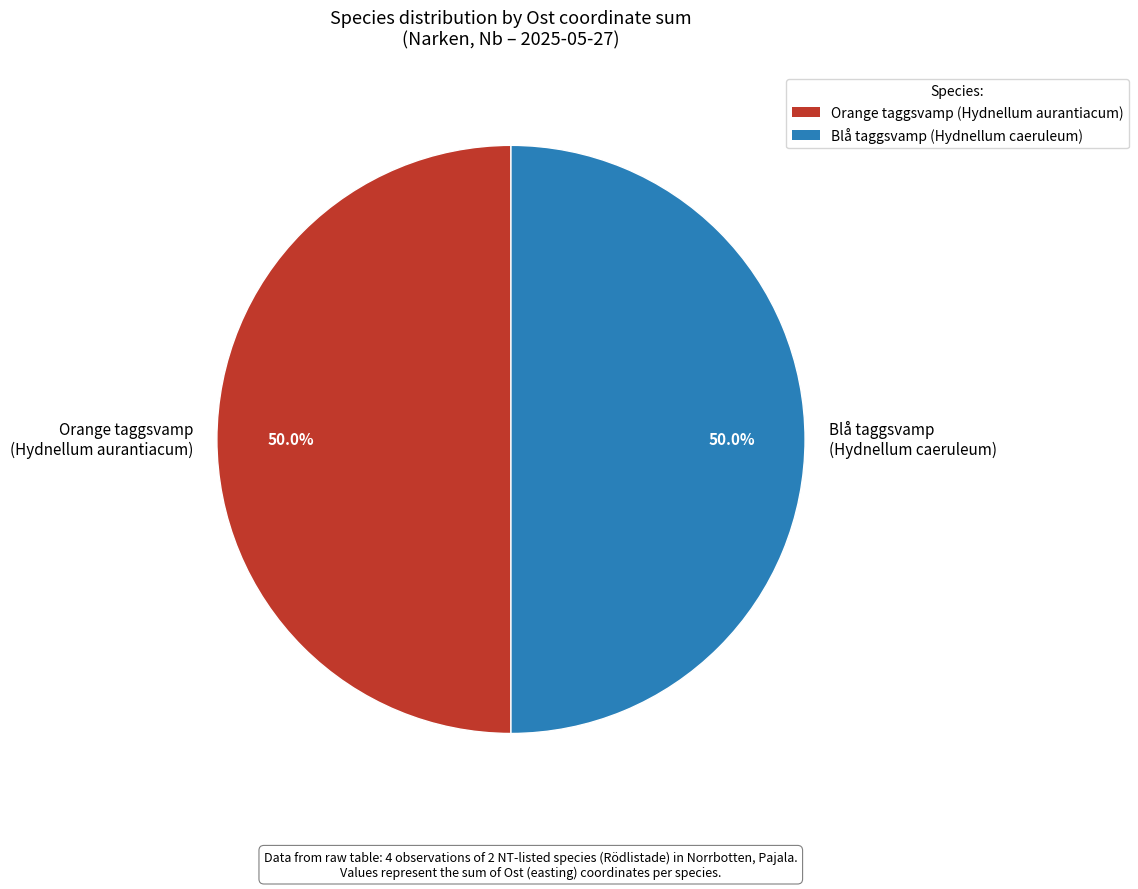

How many segments does this pie chart have?

2